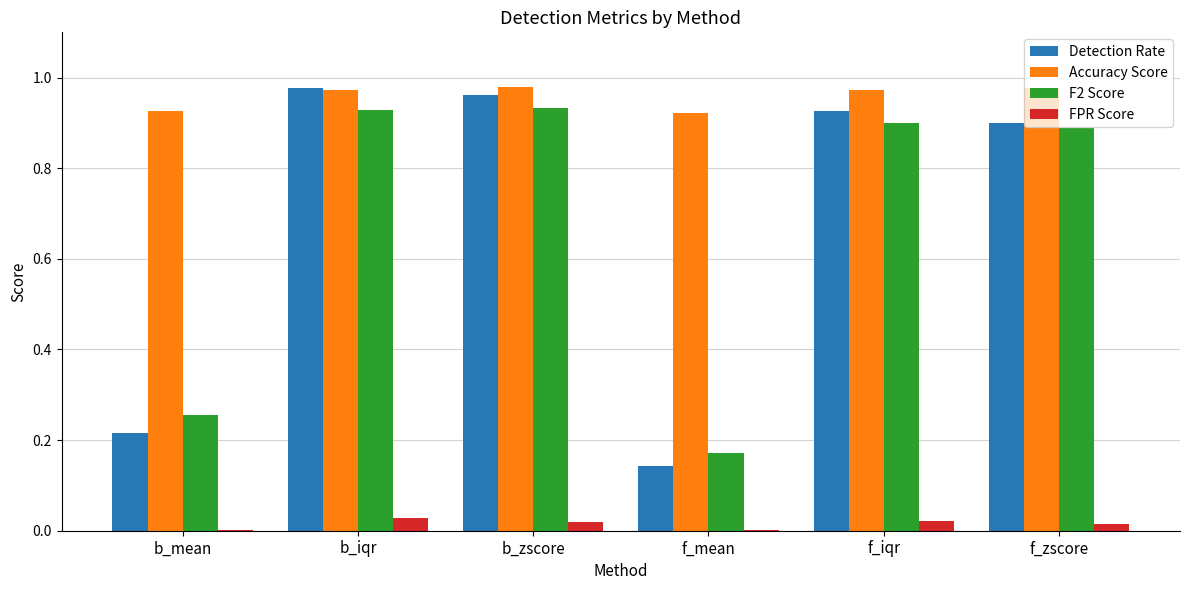

Which series has the largest range (max minus min)?

Detection Rate